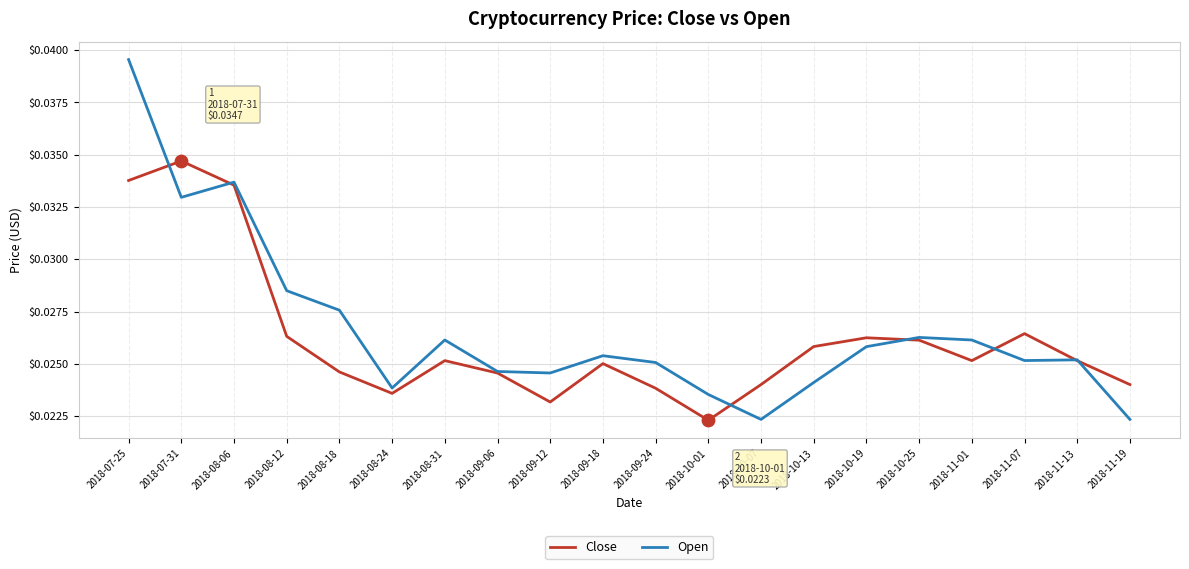

What is the total value across all series at 2018-08-31?

0.1